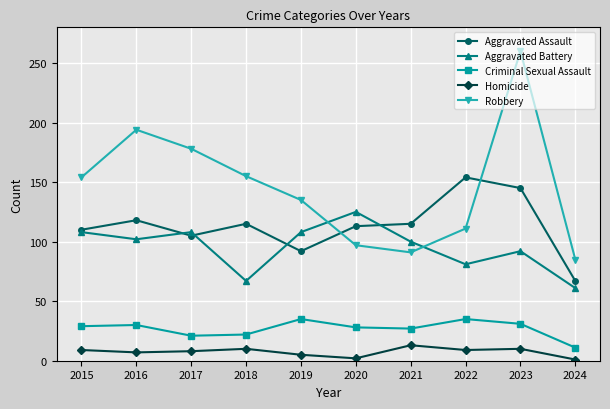

How many interior local peaks does the Aggravated Battery series have?

3